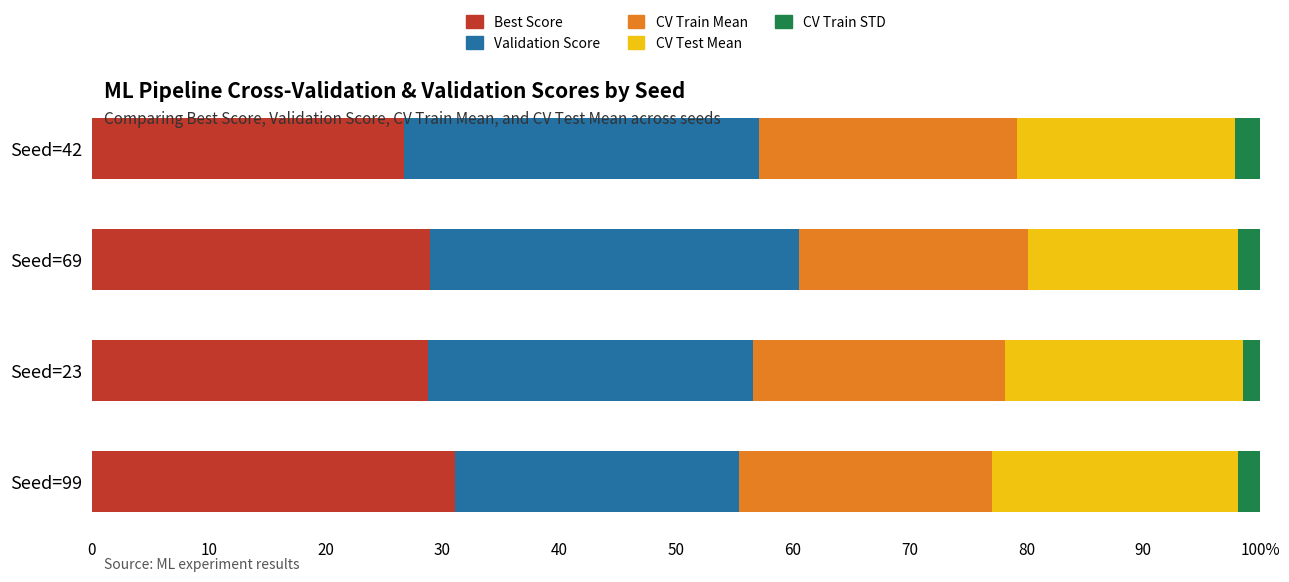

What are all the series names shown in the legend?

Best Score, Validation Score, CV Train Mean, CV Test Mean, CV Train STD